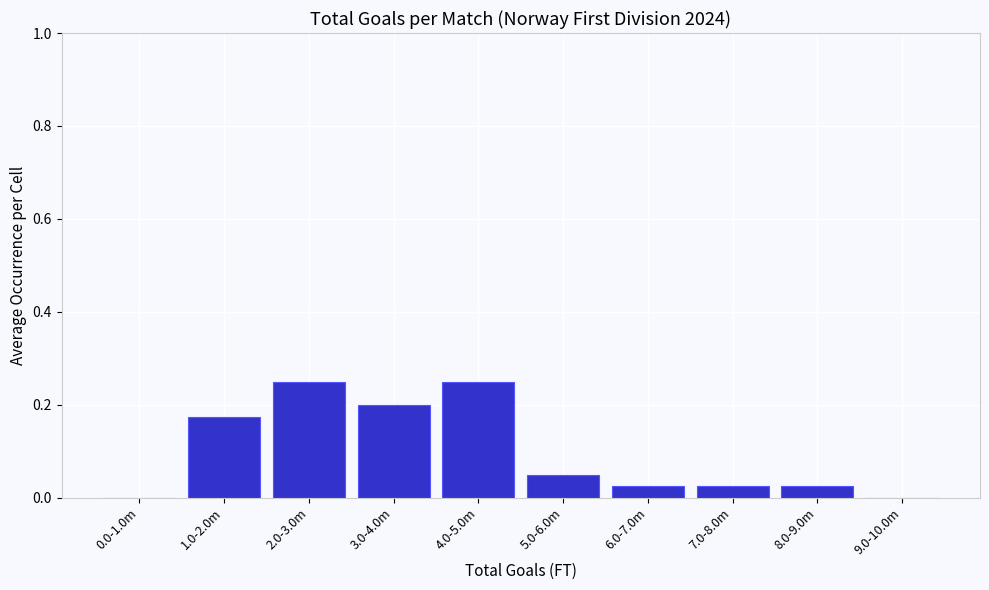

Between 7.0-8.0m and 9.0-10.0m, which is larger?

7.0-8.0m